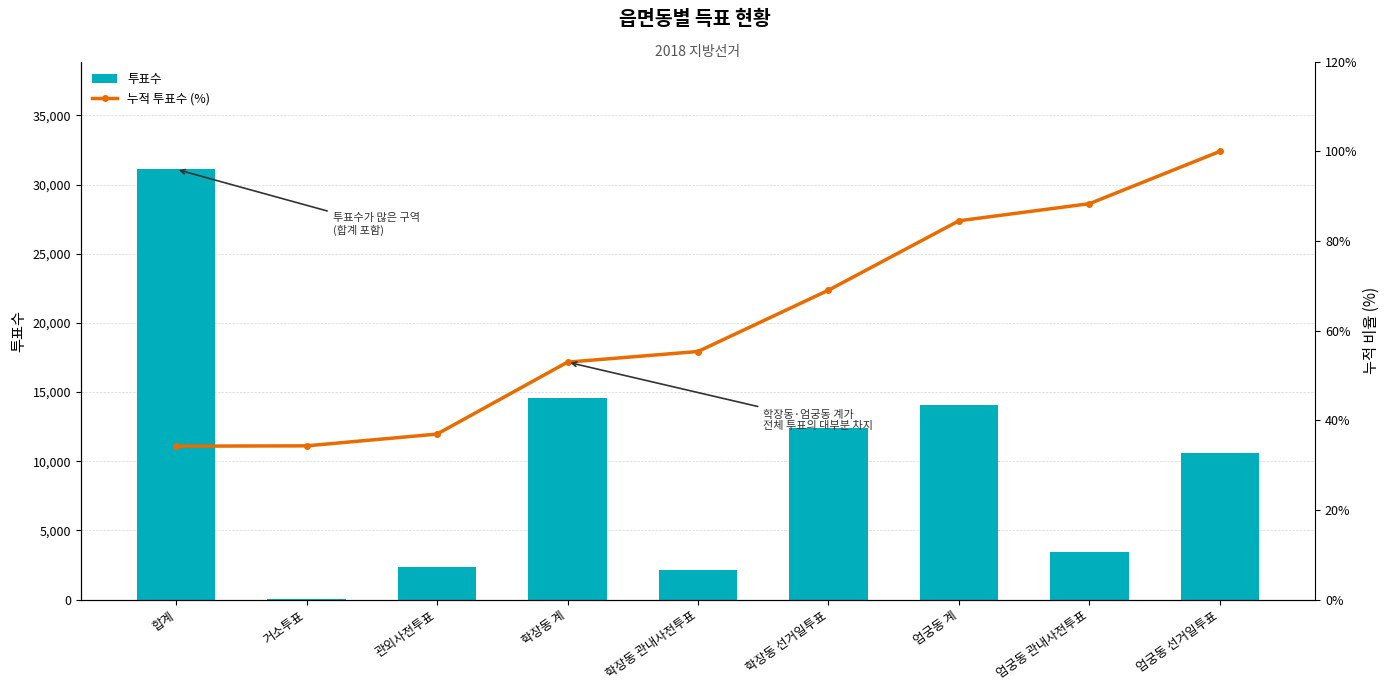

How many values in the 투표수 series are below 10596?

4